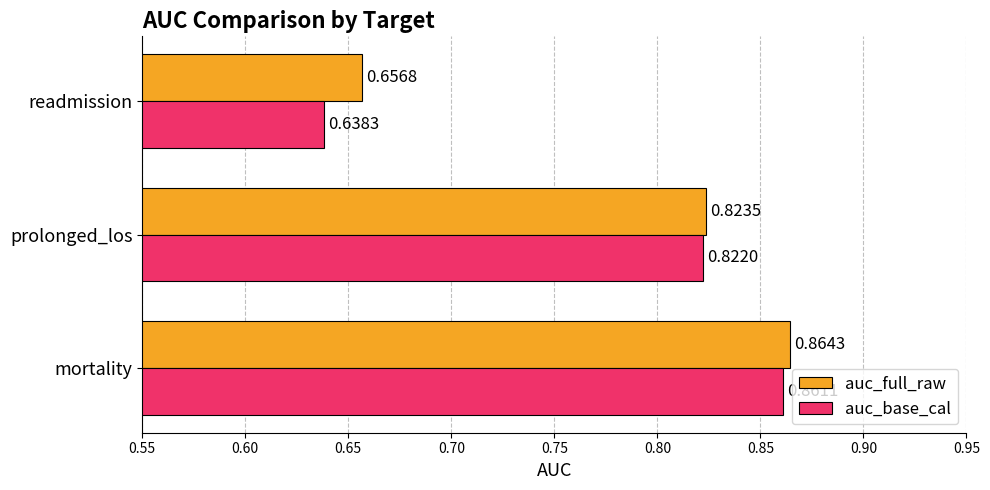

Which series has the widest spread of values?

auc_base_cal